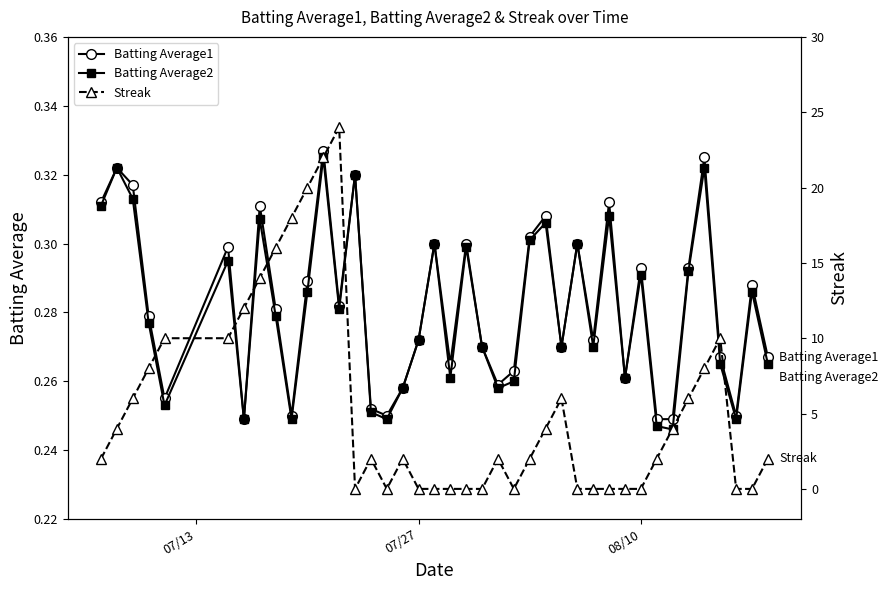

Count the Batting Average1 values in the range 0 to 1.

40